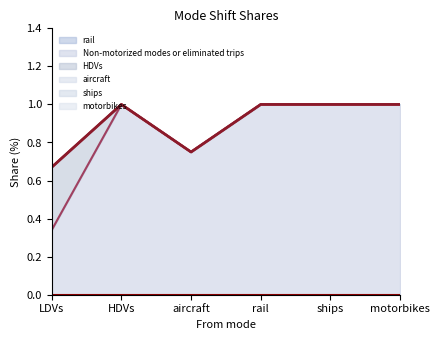

Reading left to right, list all the values displayed in this chart.

rail: 0.0	0.0	0.0	0.0	0.0	0.0
Non-motorized modes or eliminated trips: 0.3	1.0	0.8	1.0	1.0	1.0
HDVs: 0.3	0.0	0.0	0.0	0.0	0.0
aircraft: 0.0	0.0	0.0	0.0	0.0	0.0
ships: 0.0	0.0	0.0	0.0	0.0	0.0
motorbikes: 0.0	0.0	0.0	0.0	0.0	0.0